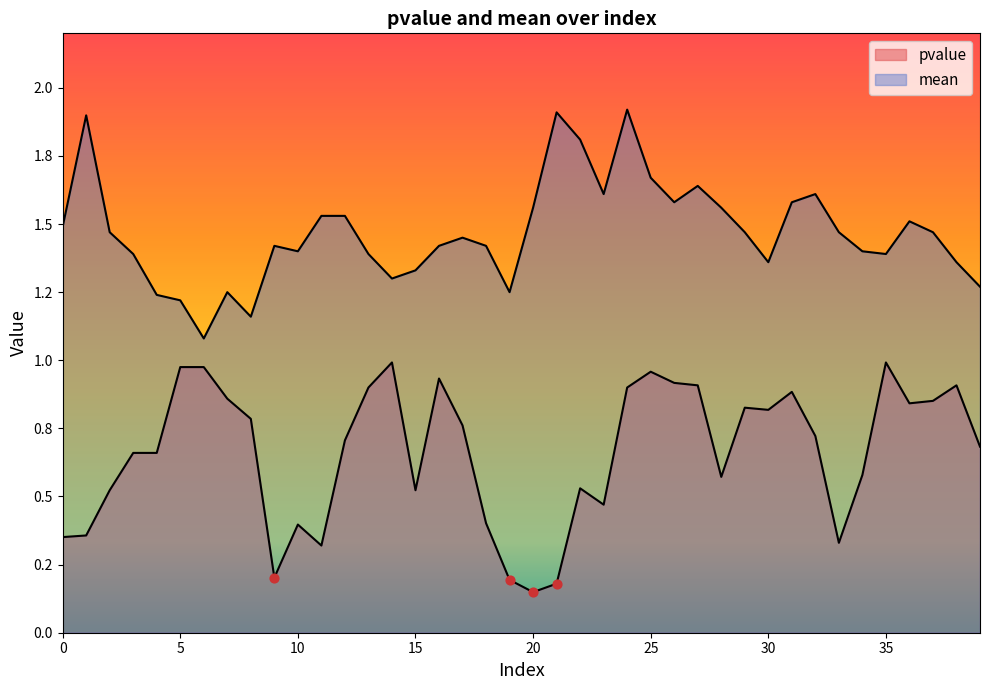

Which series reaches the maximum Y coordinate?

mean